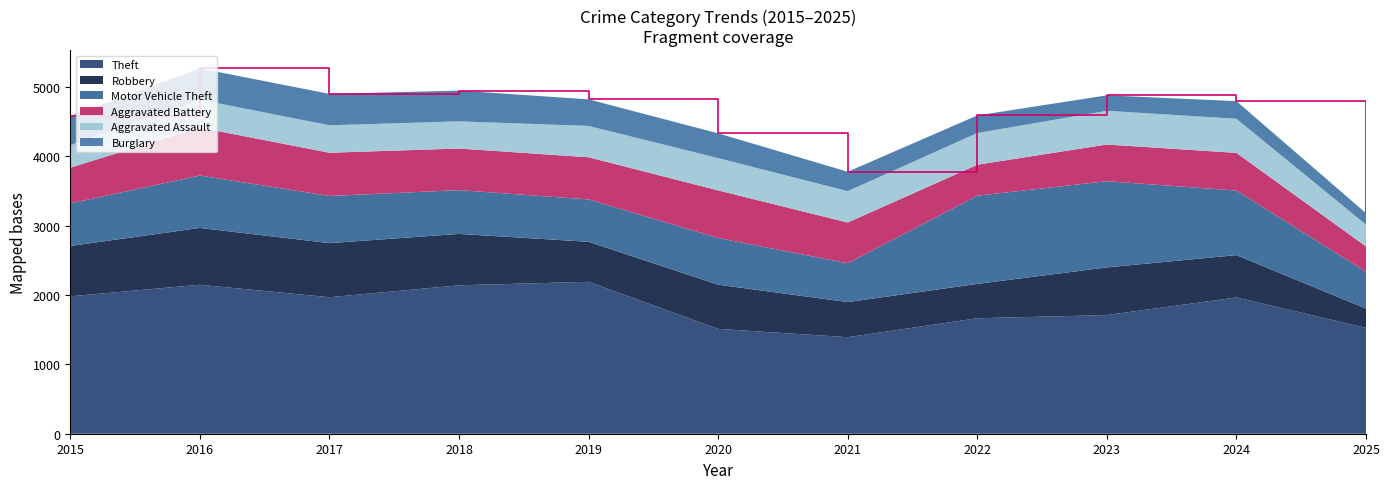

Reading left to right, what are all the values shown in this chart?

Theft: 2015=1981	2016=2148	2017=1968	2018=2140	2019=2190	2020=1512	2021=1392	2022=1665	2023=1711	2024=1965	2025=1526
Robbery: 2015=726	2016=819	2017=780	2018=741	2019=577	2020=637	2021=506	2022=495	2023=687	2024=610	2025=278
Motor Vehicle Theft: 2015=614	2016=756	2017=680	2018=631	2019=611	2020=673	2021=560	2022=1272	2023=1243	2024=931	2025=531
Aggravated Battery: 2015=515	2016=691	2017=623	2018=600	2019=608	2020=686	2021=587	2022=446	2023=529	2024=543	2025=365
Aggravated Assault: 2015=323	2016=402	2017=396	2018=392	2019=452	2020=466	2021=452	2022=458	2023=486	2024=492	2025=315
Burglary: 2015=421	2016=451	2017=453	2018=443	2019=383	2020=357	2021=280	2022=253	2023=223	2024=254	2025=165